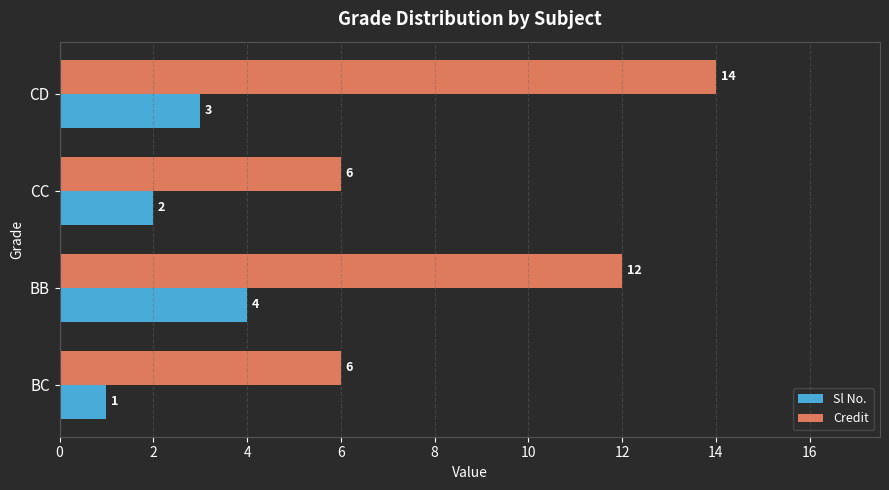

What is the difference between the Credit values at CD and CC?

8